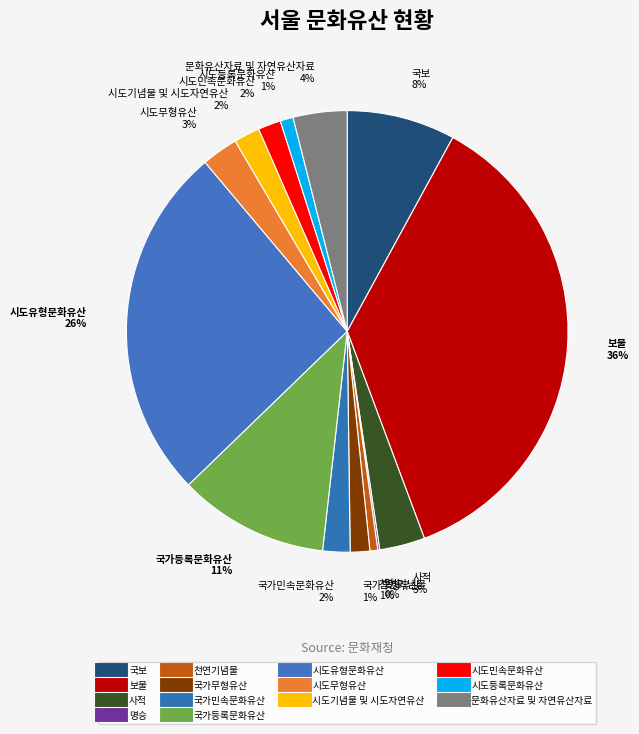

To the nearest percent, what percentage of the pie is 시도민속문화유산?

2%